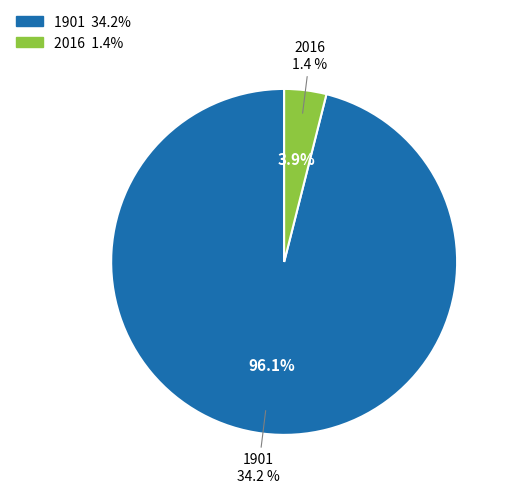

True or false: 2016 accounts for 10% of the total.

False